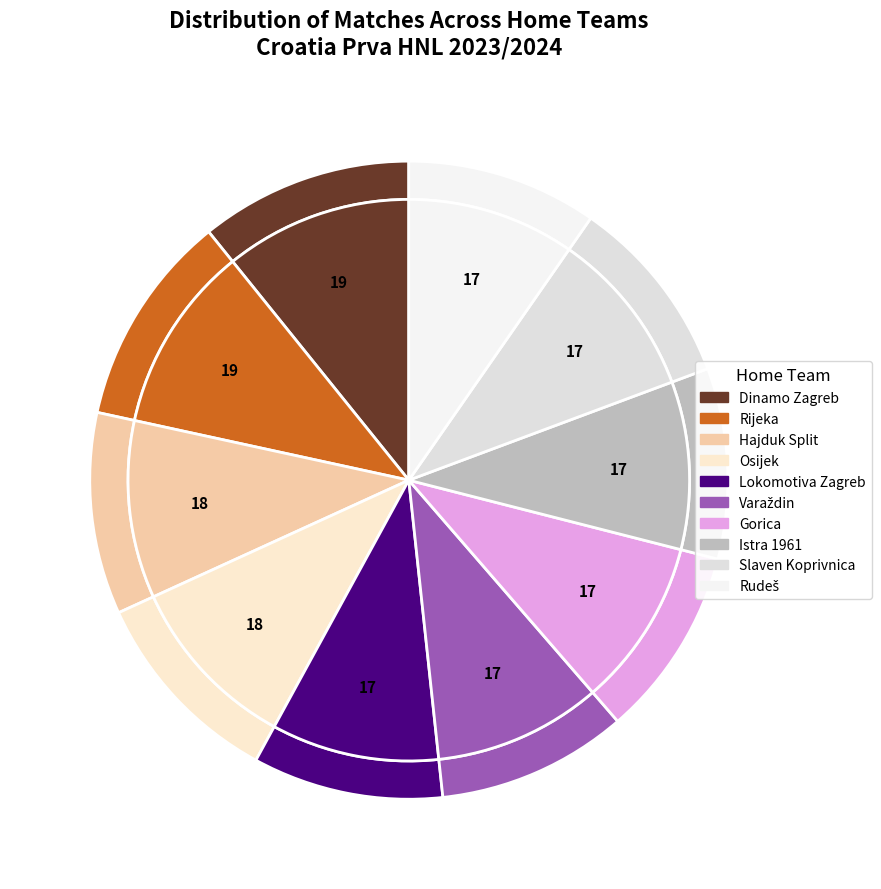

Which slice is the smallest?

Lokomotiva Zagreb